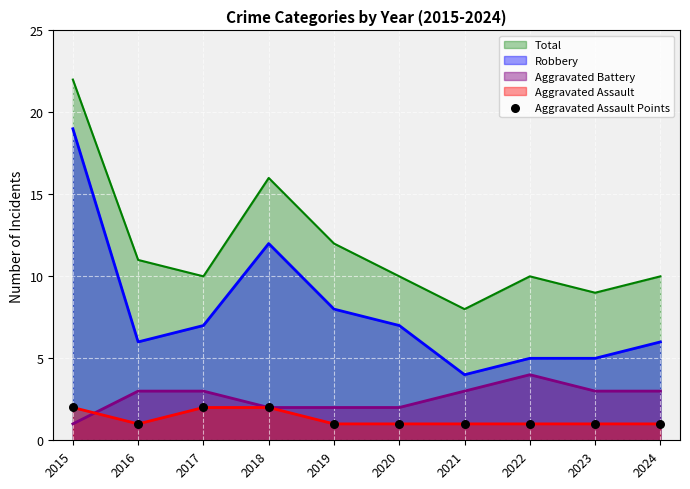

Between 2019 and 2020, which is larger?

2019